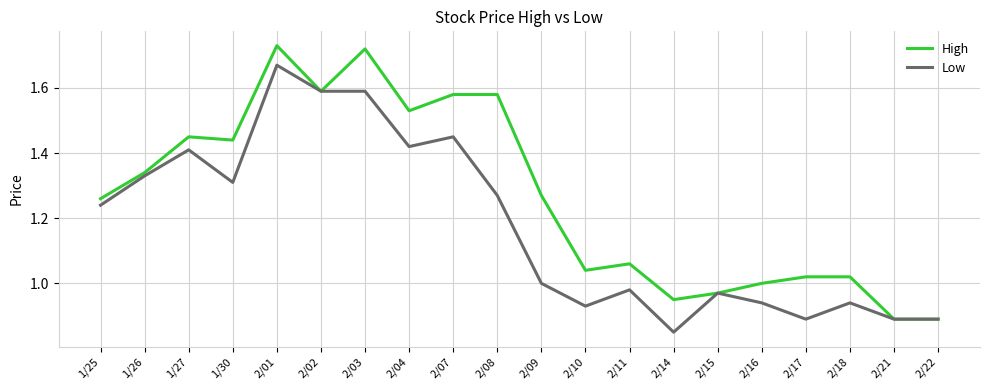

Does the chart have visible grid lines?

Yes